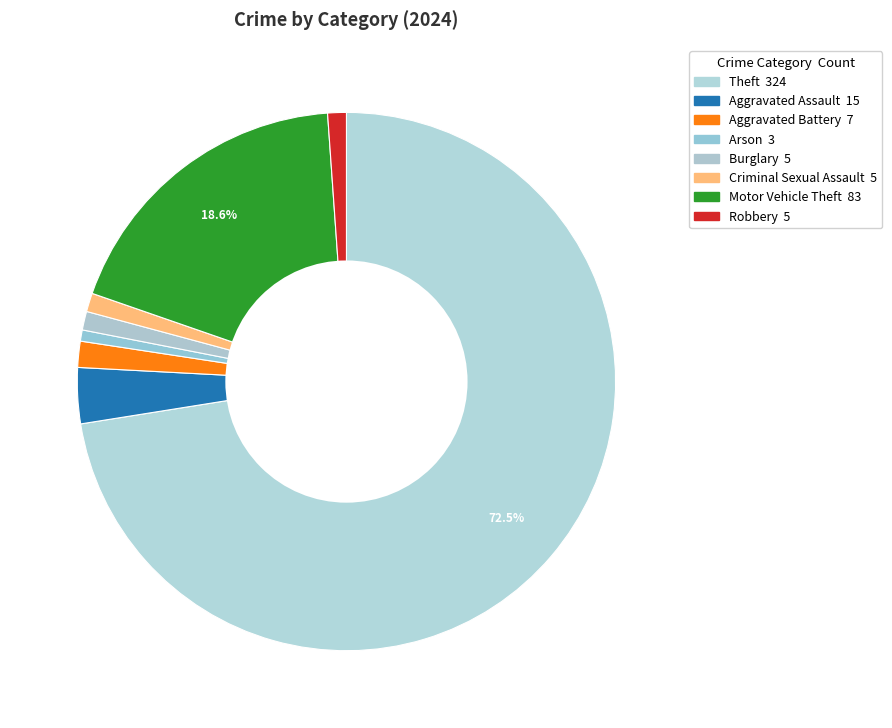

Count the number of slices in the pie.

8